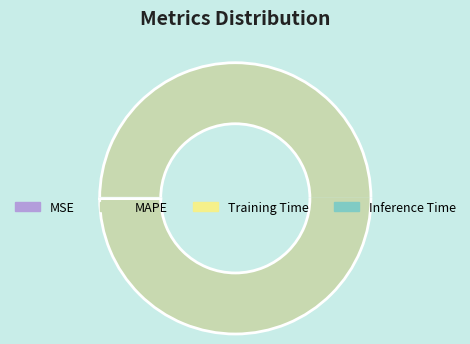

True or false: Inference Time accounts for 0% of the total.

True